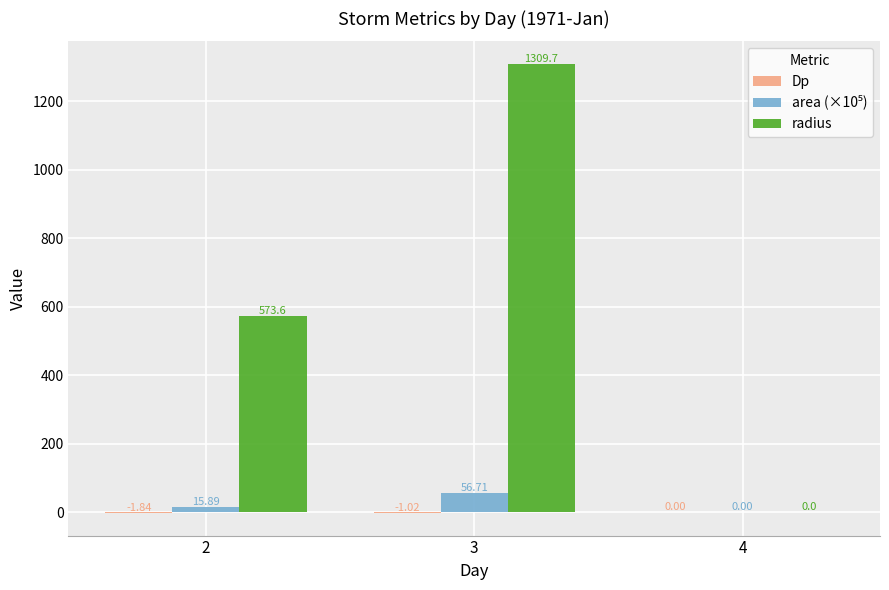

What is the sum of the radius values at 2 and 3?

1883.4